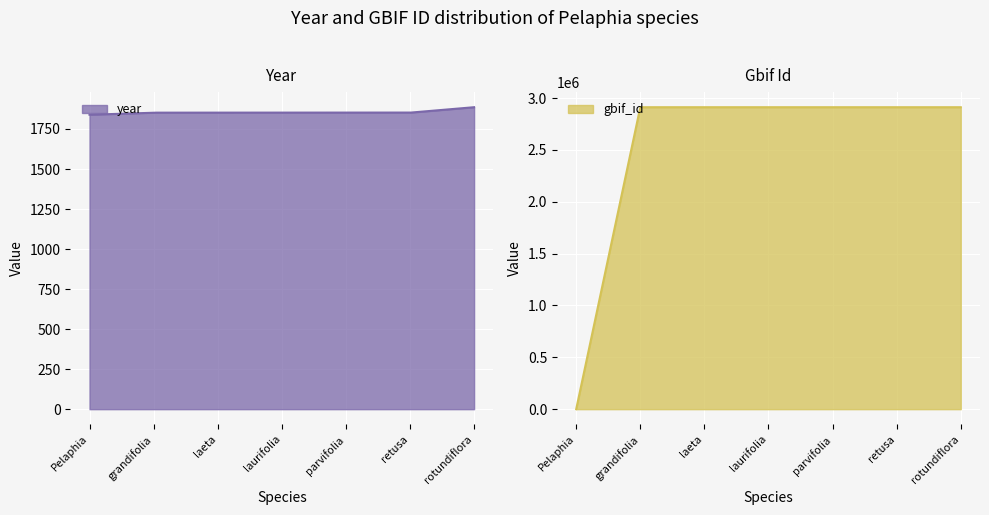

The gbif_id series shows -1599233 at Pelaphia. True or false?

False